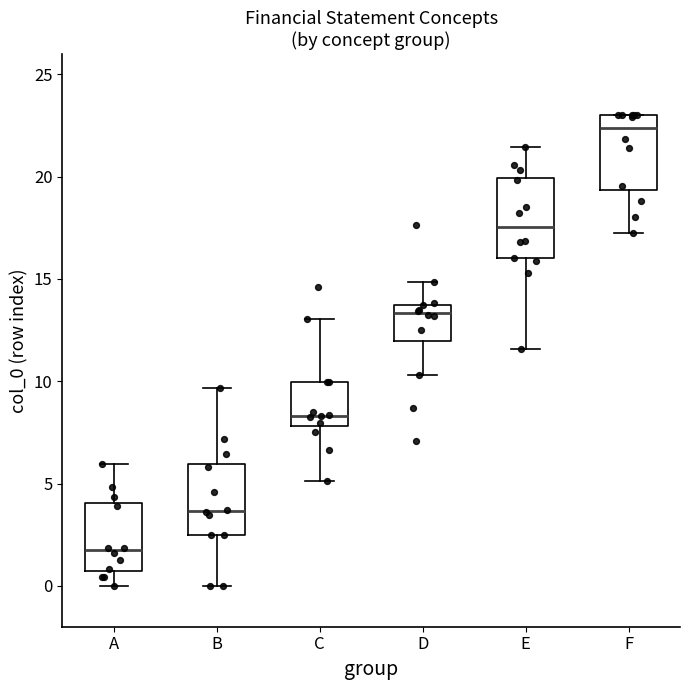

Which box has the highest median line?

F